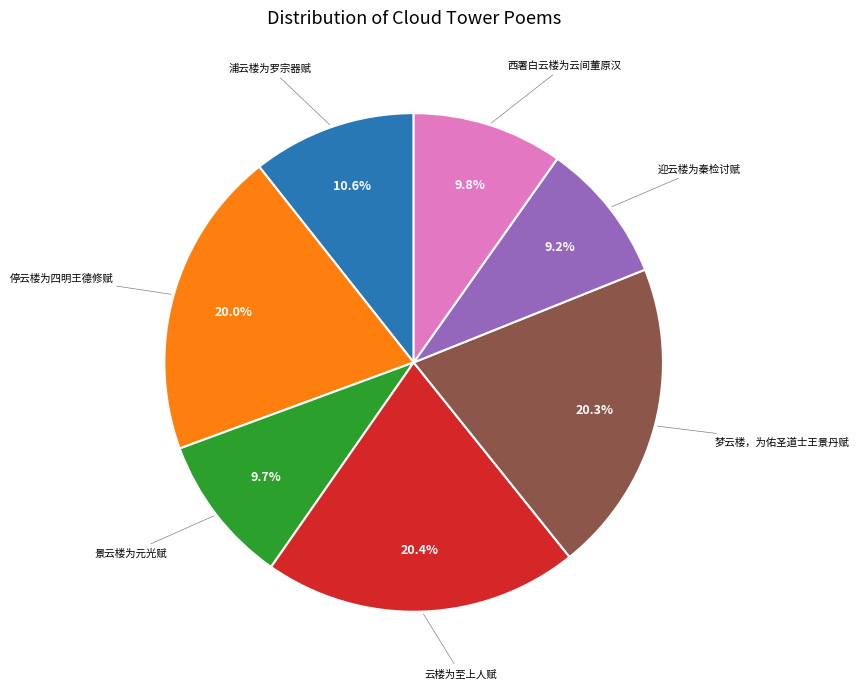

To the nearest percent, what is the average slice percentage?

14%